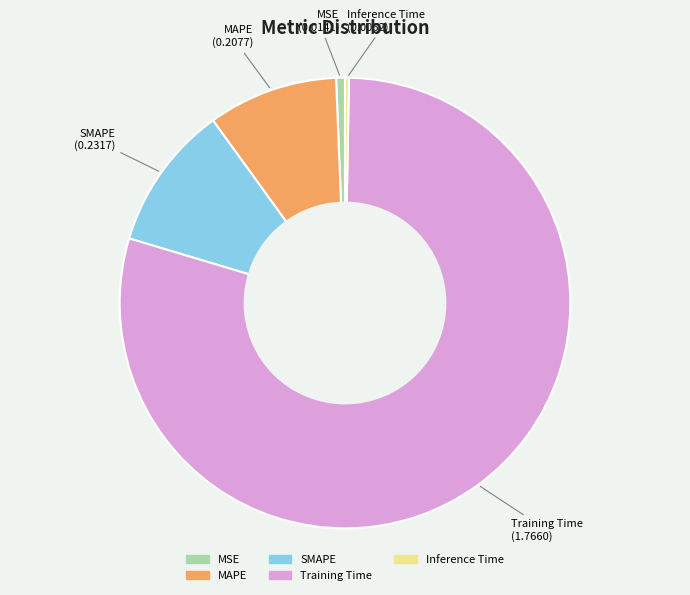

Combined, do MSE and Inference Time account for over 50%?

No